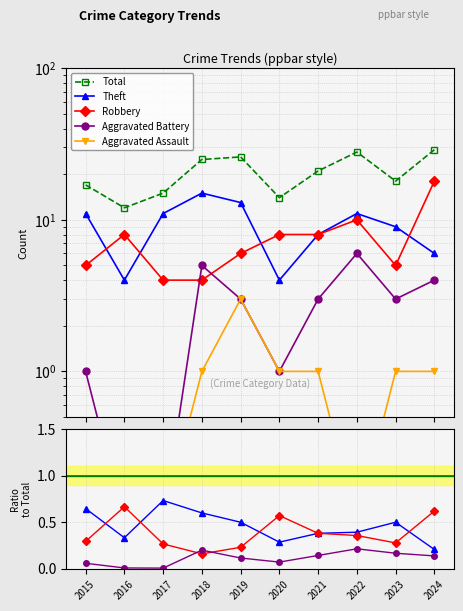

What are all the series names shown in the legend?

Robbery, Theft, Total, Aggravated Battery, Aggravated Assault